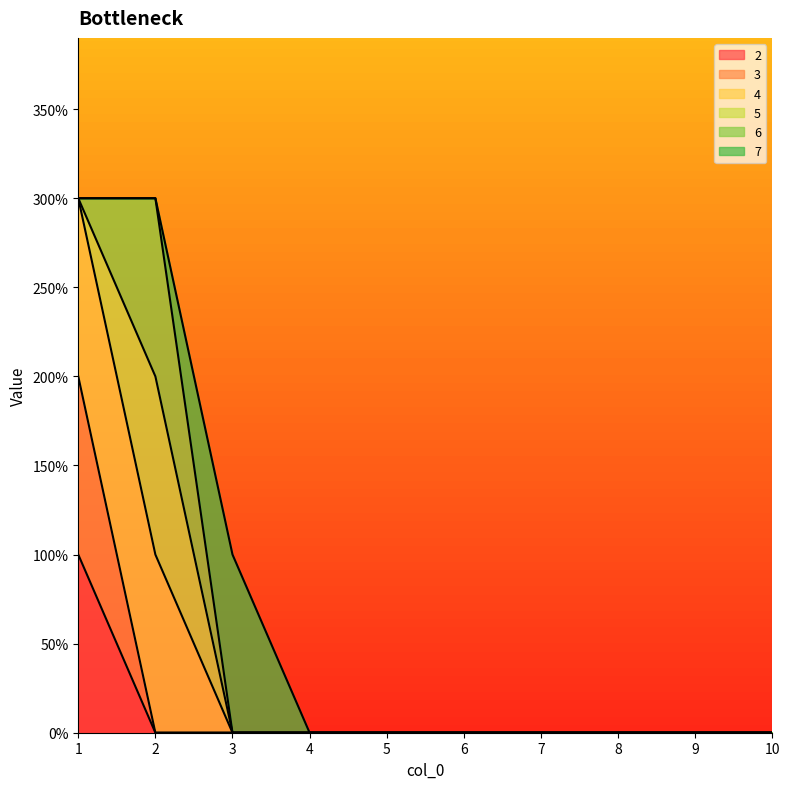

Between 1 and 9, which is larger?

1